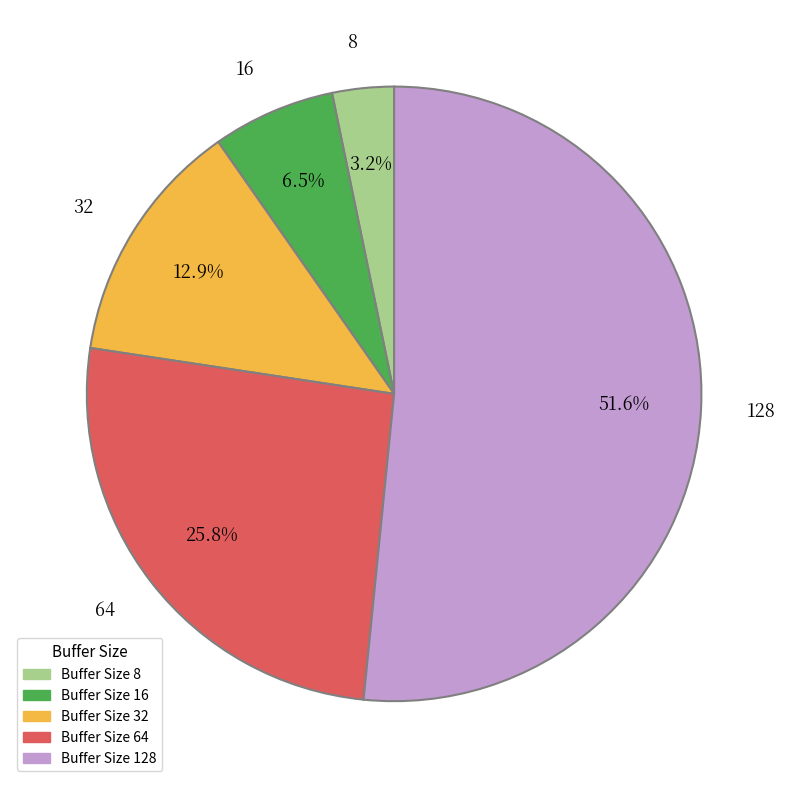

To the nearest percent, what portion does 32 represent?

13%